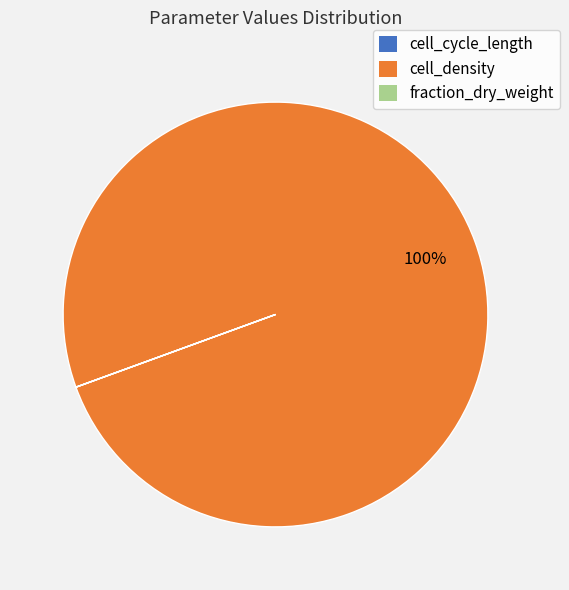

What percentage is the cell_density slice, to the nearest percent?

100%